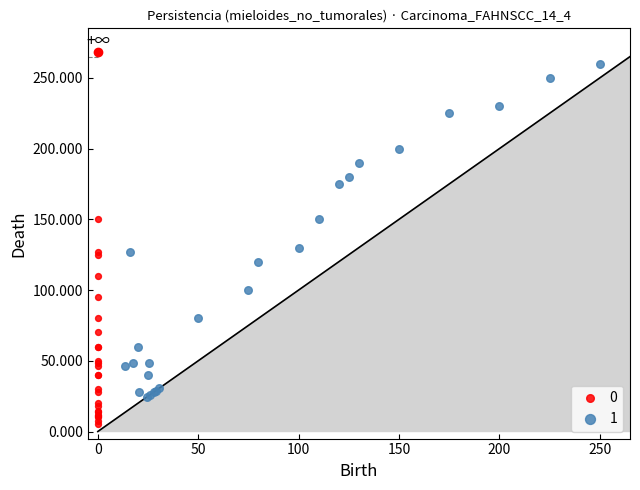

Which series reaches the maximum Y coordinate?

1